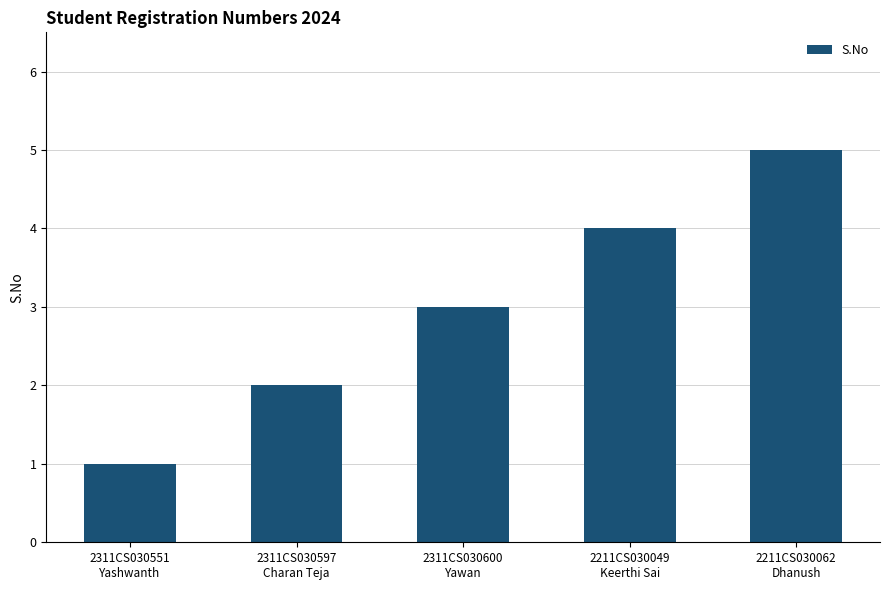

Reading right to left, what are all the values shown in this chart?

5	4	3	2	1